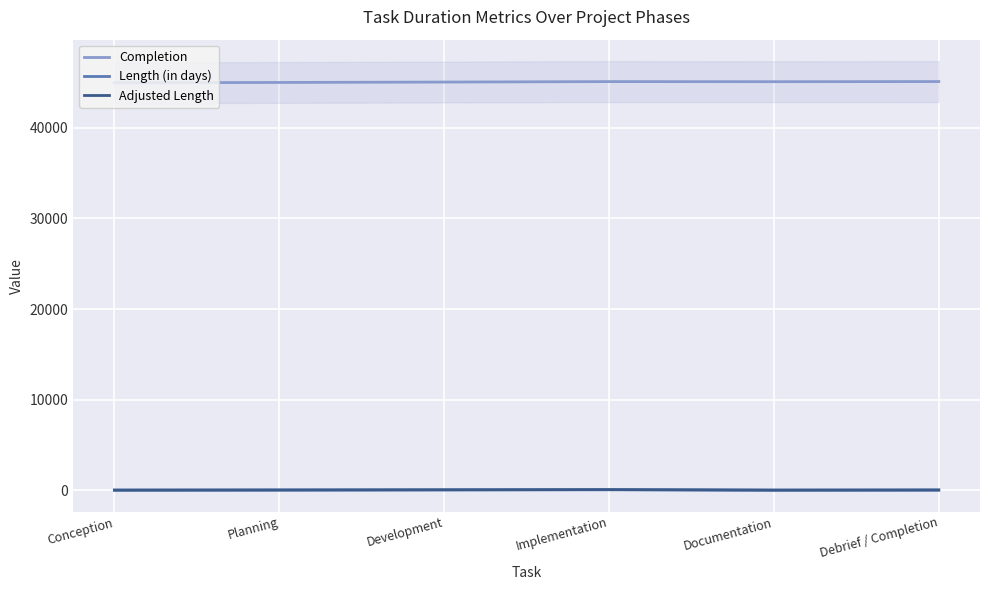

Where is Length (in days) nearest to the value 40?

Development